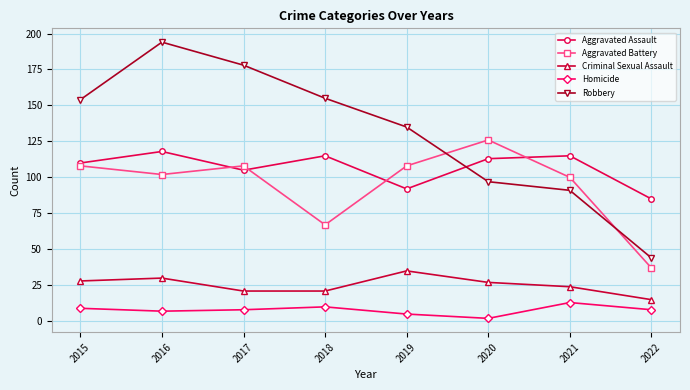

How many lines are shown in the chart?

5